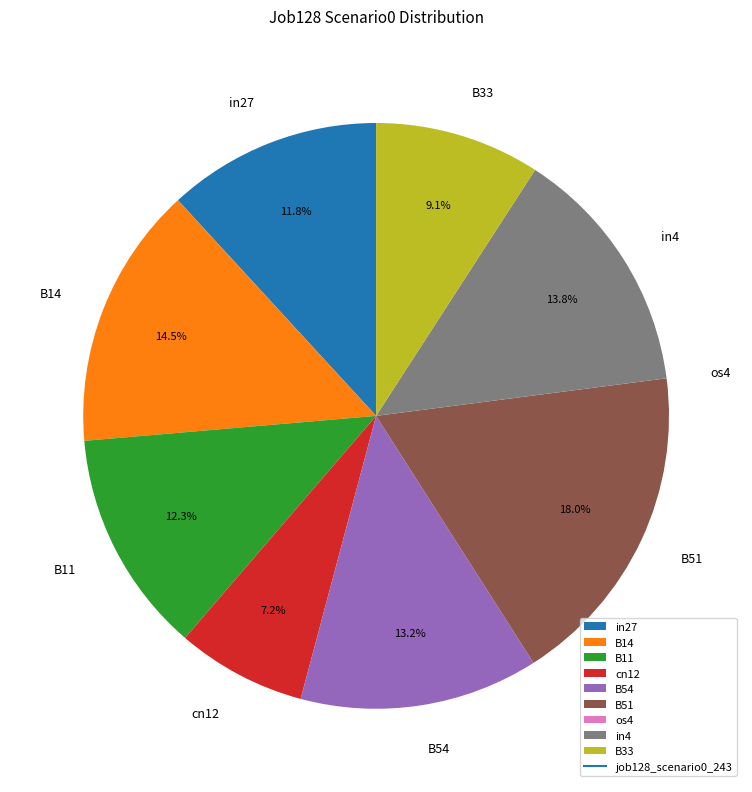

How much of the chart is everything except in4?

86.2%